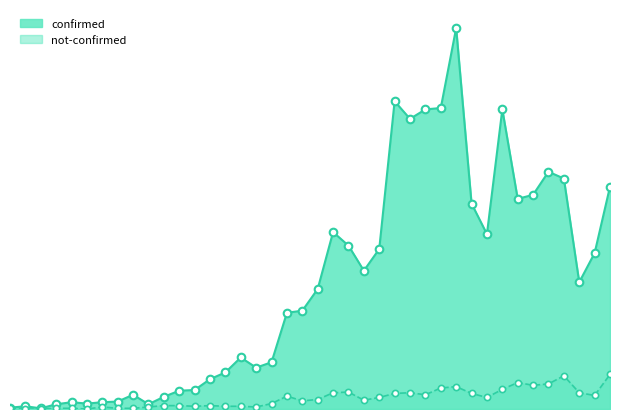

Is the value of confirmed at 2020-03-19 greater than the value of not-confirmed at 2020-03-21?

Yes